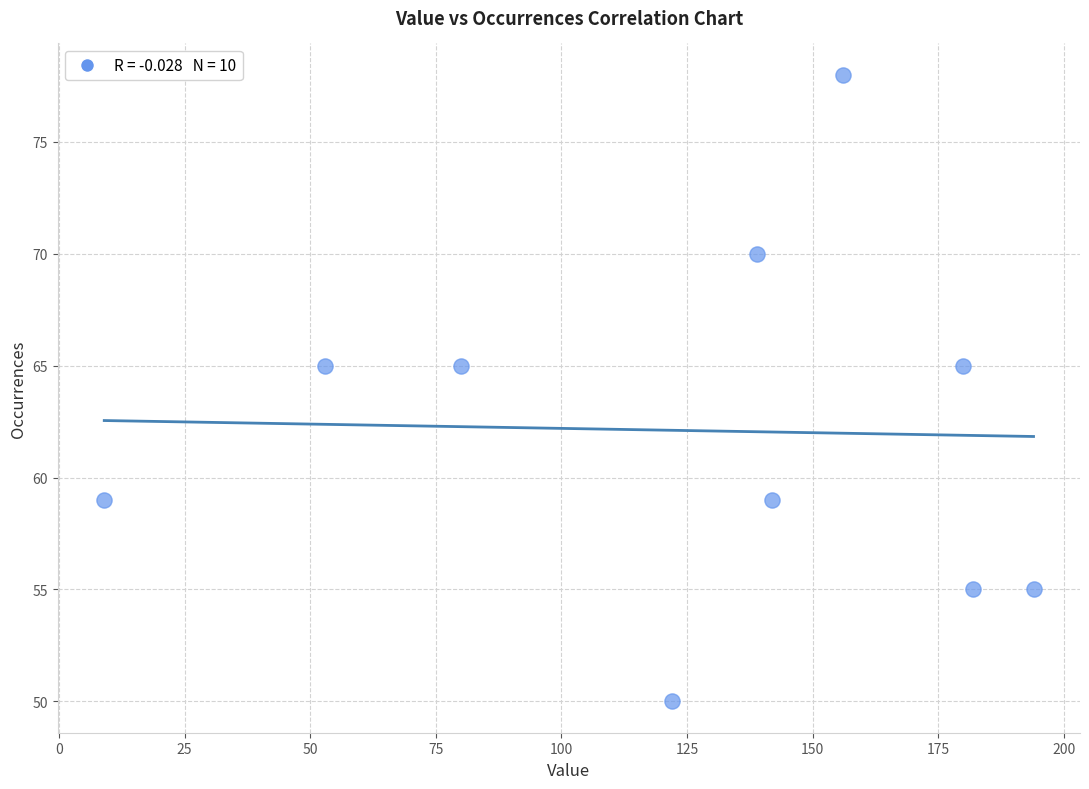

What is the range of Y values (max minus min)?

28